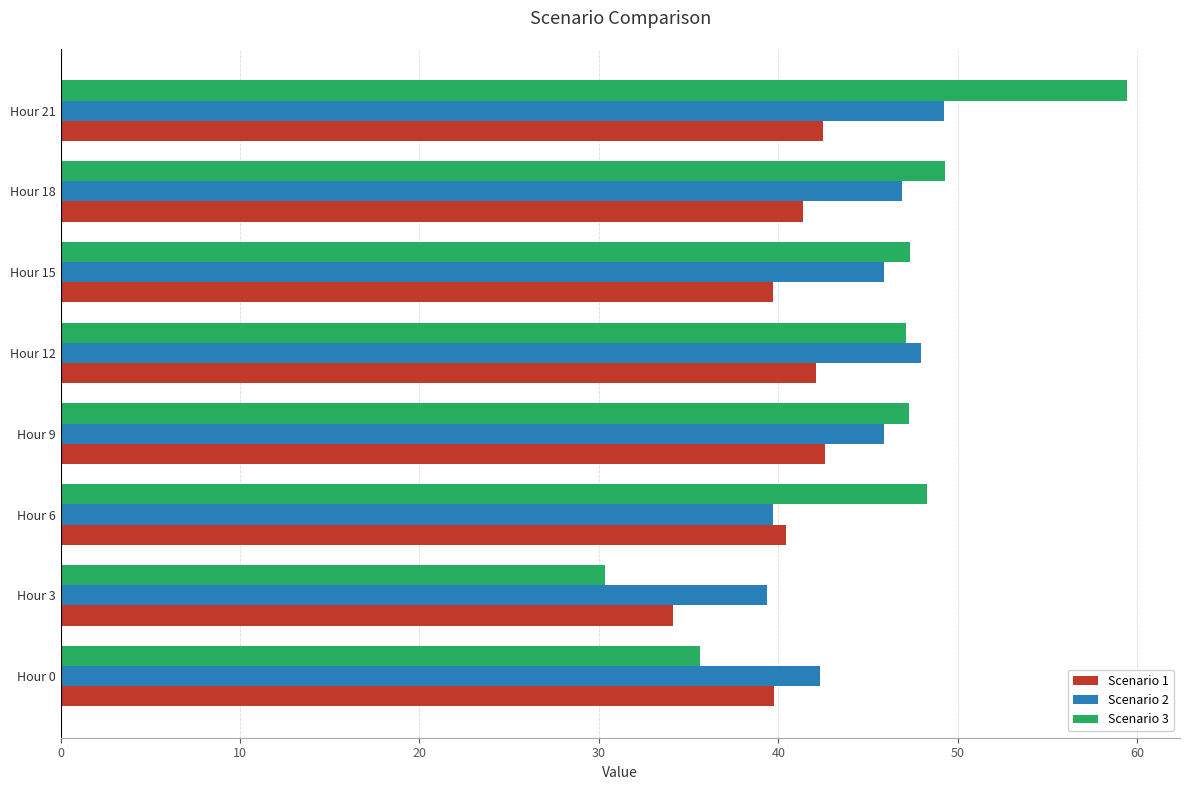

What is the difference between the maximum and minimum values in the Scenario 3 series?

29.1